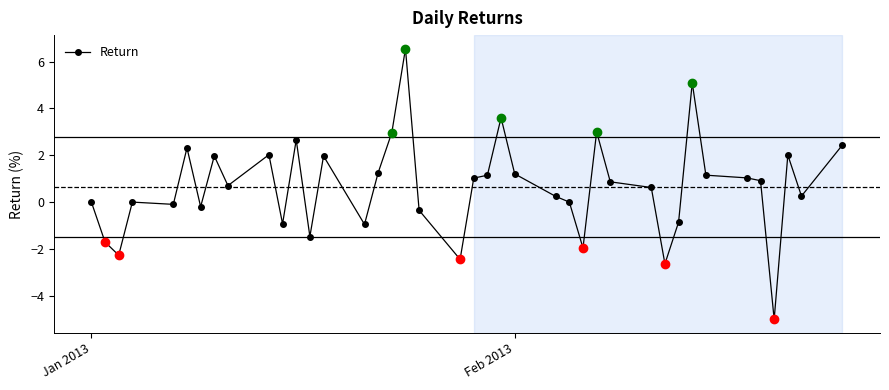

Count the number of categories in the chart.

40